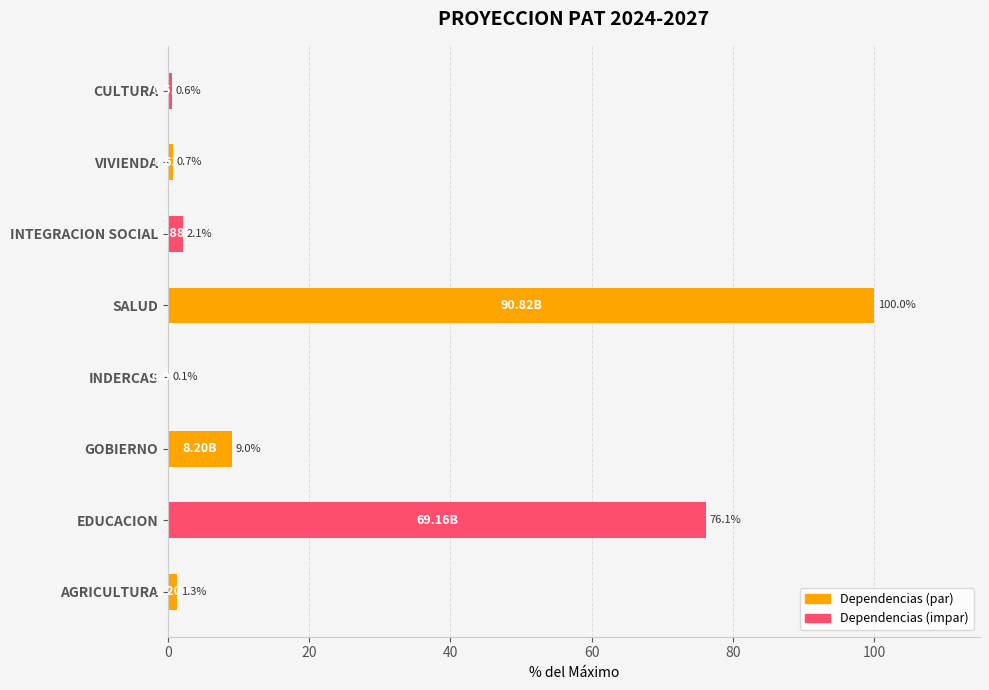

What is the change in value from AGRICULTURA to INTEGRACION SOCIAL?

+0.8